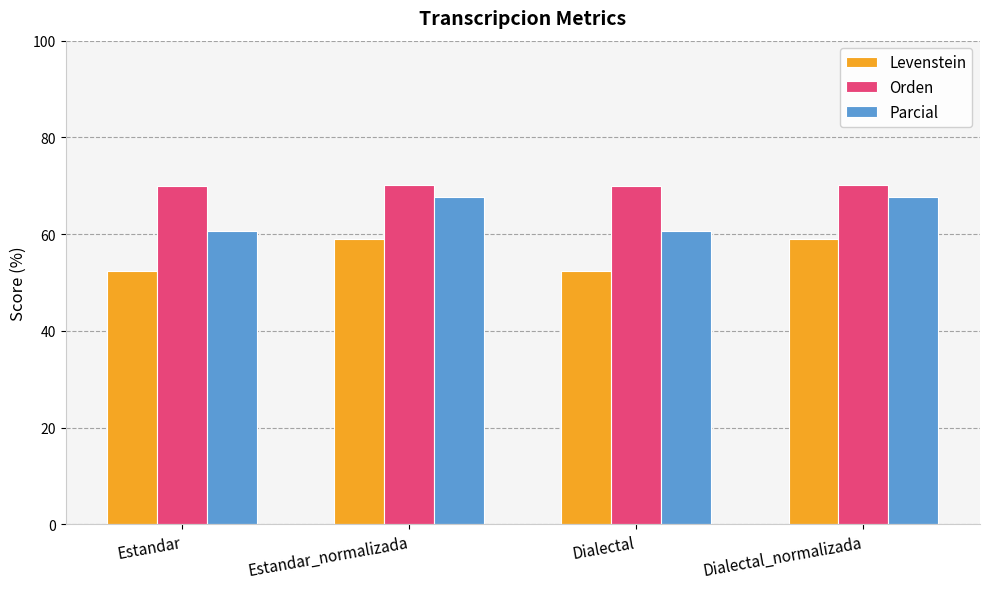

The value of Parcial at Dialectal_normalizada is 67.7. True or false?

True